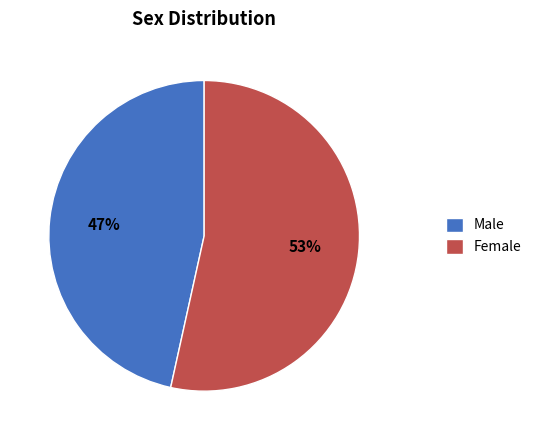

To the nearest percent, what is the average slice percentage?

50%